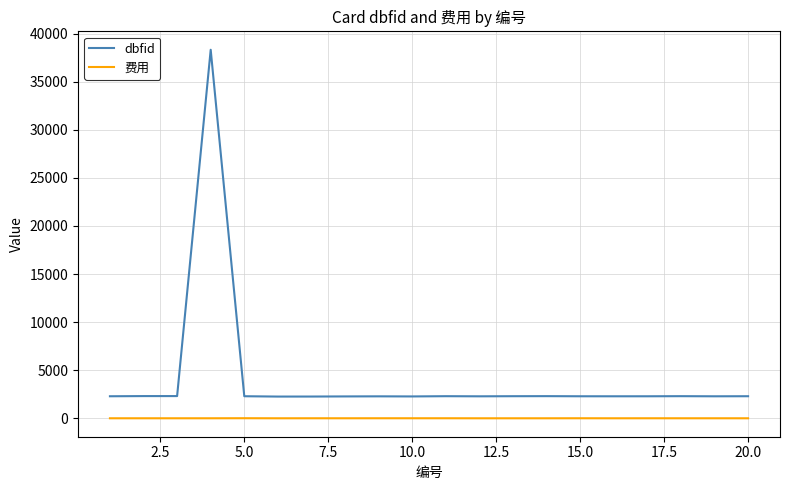

What are all the series names shown in the legend?

dbfid, 费用